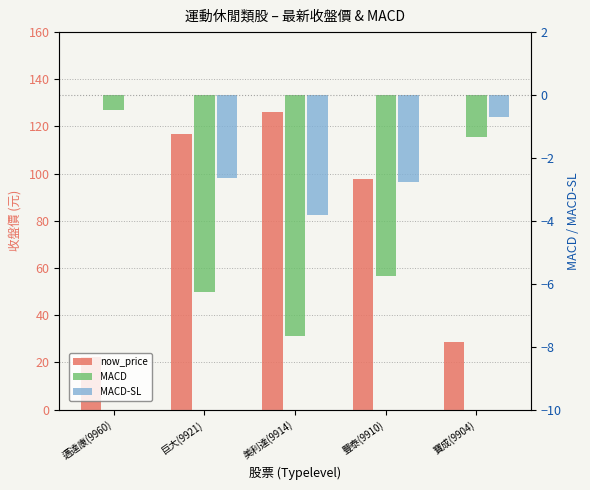

What position from the left is 巨大(9921)?

2